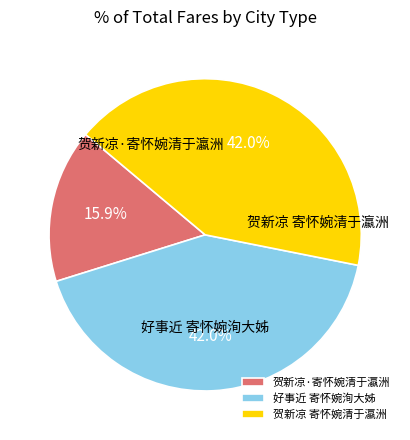

Which has a higher value, 好事近 寄怀婉洵大姊 or 贺新凉·寄怀婉清于瀛洲?

好事近 寄怀婉洵大姊